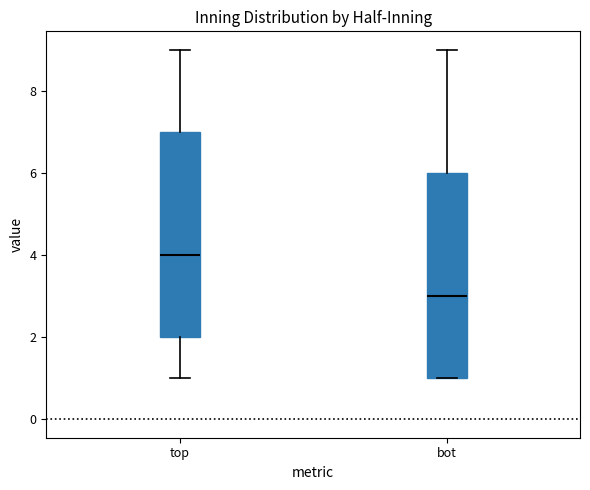

Reading left to right, transcribe this box plot: for each box, give where its median line is, the range the box spans, and where its two whiskers end, as read against the y-axis. The values are not printed on the chart, so give them approximately, as read against the axis.

top: median 4, box 2 to 7, whiskers 1 to 9
bot: median 3, box 1 to 6, whiskers 1 to 9